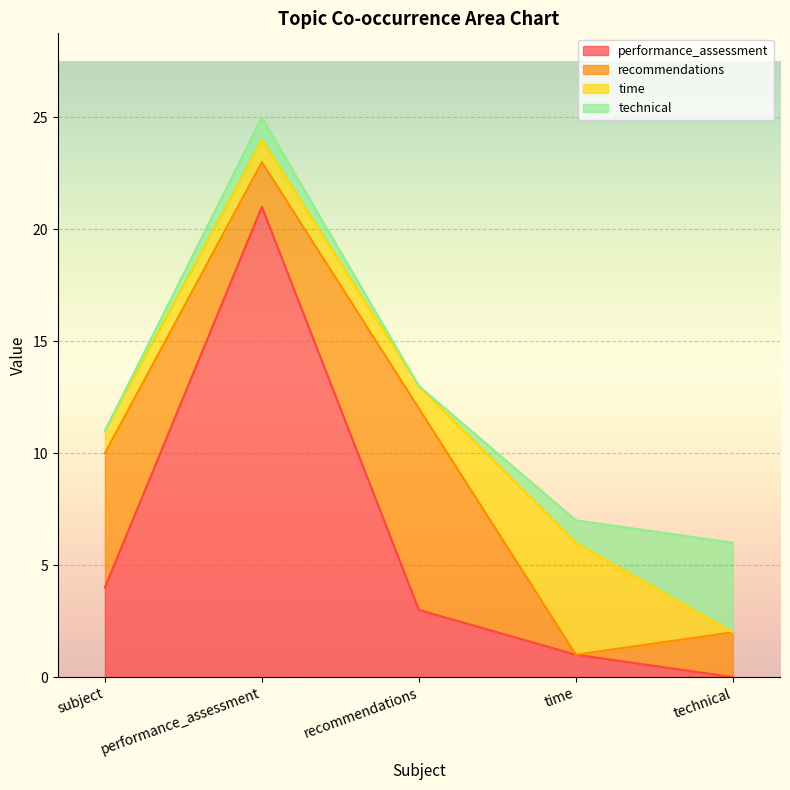

What is the label of the 3rd point from the left?

recommendations